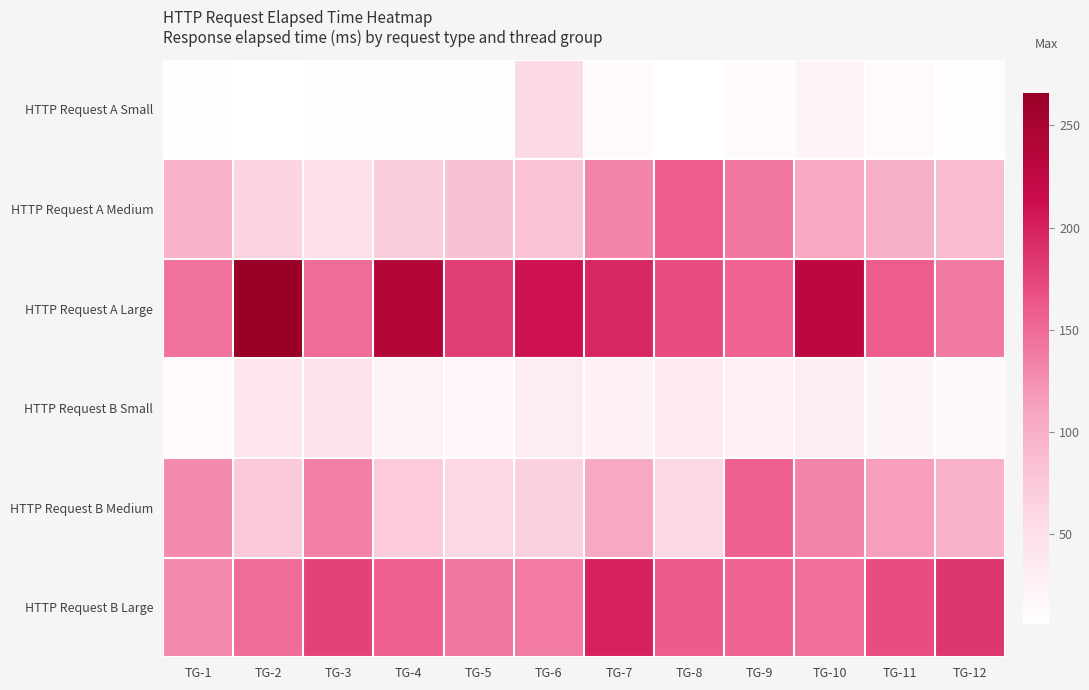

Reading left to right, what are all the values shown in this chart?

HTTP Request A Small: TG-1=8	TG-2=6	TG-3=9	TG-4=10	TG-5=9	TG-6=56	TG-7=15	TG-8=6	TG-9=14	TG-10=22	TG-11=13	TG-12=11
HTTP Request A Medium: TG-1=98	TG-2=63	TG-3=49	TG-4=70	TG-5=82	TG-6=80	TG-7=132	TG-8=159	TG-9=142	TG-10=106	TG-11=99	TG-12=88
HTTP Request A Large: TG-1=145	TG-2=266	TG-3=149	TG-4=239	TG-5=180	TG-6=210	TG-7=195	TG-8=170	TG-9=155	TG-10=230	TG-11=160	TG-12=140
HTTP Request B Small: TG-1=15	TG-2=40	TG-3=45	TG-4=22	TG-5=18	TG-6=30	TG-7=25	TG-8=35	TG-9=28	TG-10=32	TG-11=20	TG-12=17
HTTP Request B Medium: TG-1=128	TG-2=74	TG-3=135	TG-4=73	TG-5=59	TG-6=65	TG-7=106	TG-8=59	TG-9=157	TG-10=132	TG-11=115	TG-12=98
HTTP Request B Large: TG-1=128	TG-2=149	TG-3=177	TG-4=157	TG-5=142	TG-6=139	TG-7=199	TG-8=161	TG-9=155	TG-10=148	TG-11=170	TG-12=185